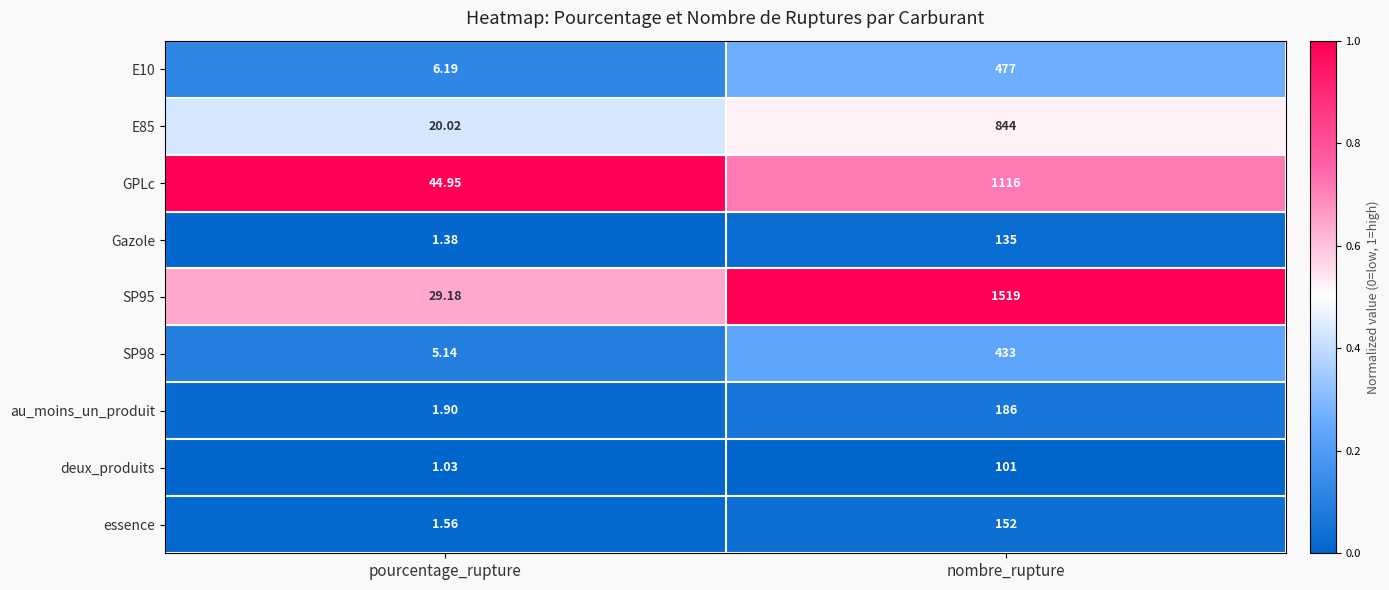

What is the total value across all series at nombre_rupture?

4963.0